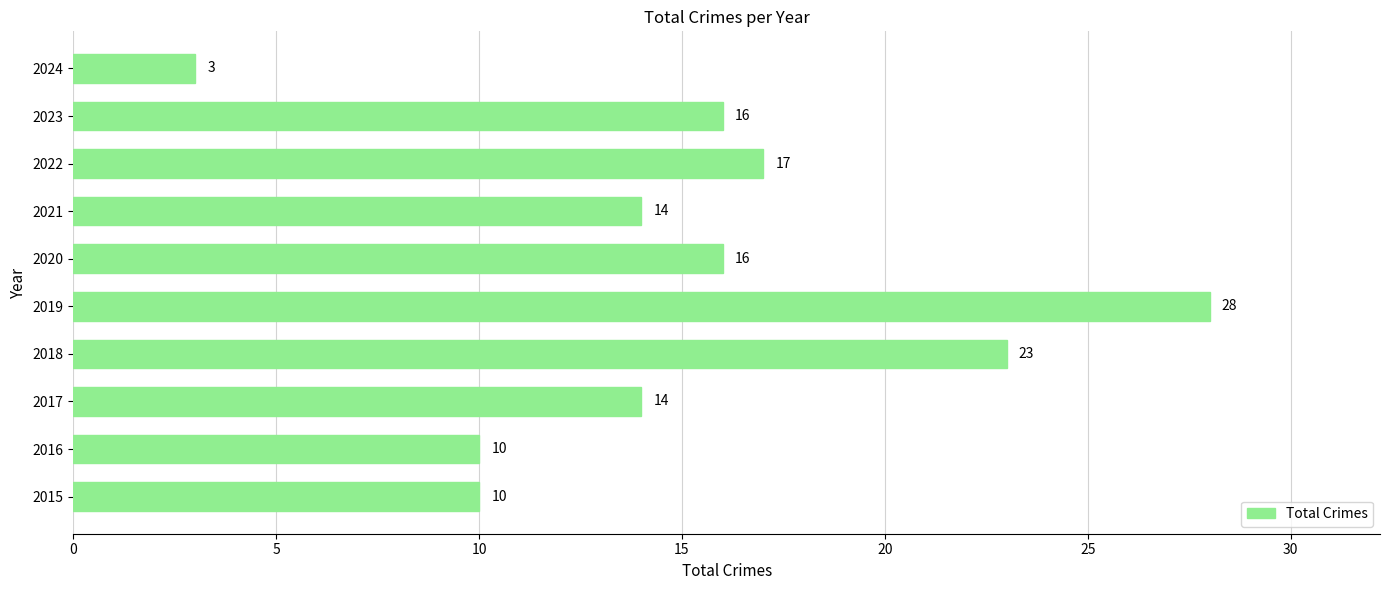

Read the value at 2023.

16